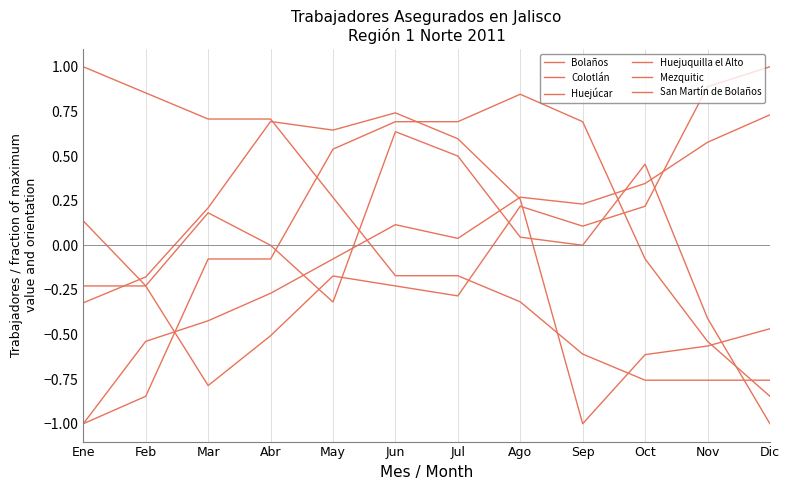

Rank the series by their maximum value, from highest to lowest.

Huejúcar, Huejuquilla el Alto, Mezquitic, San Martín de Bolaños, Bolaños, Colotlán